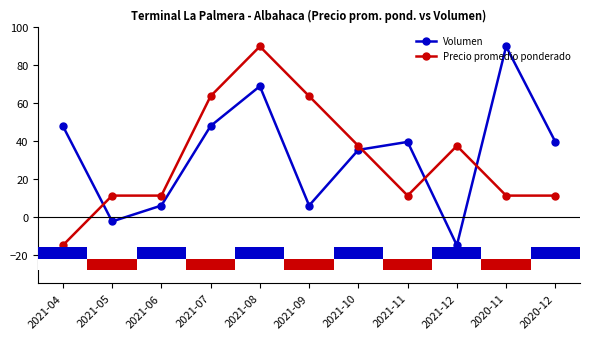

What is the smallest value displayed?

-15.0